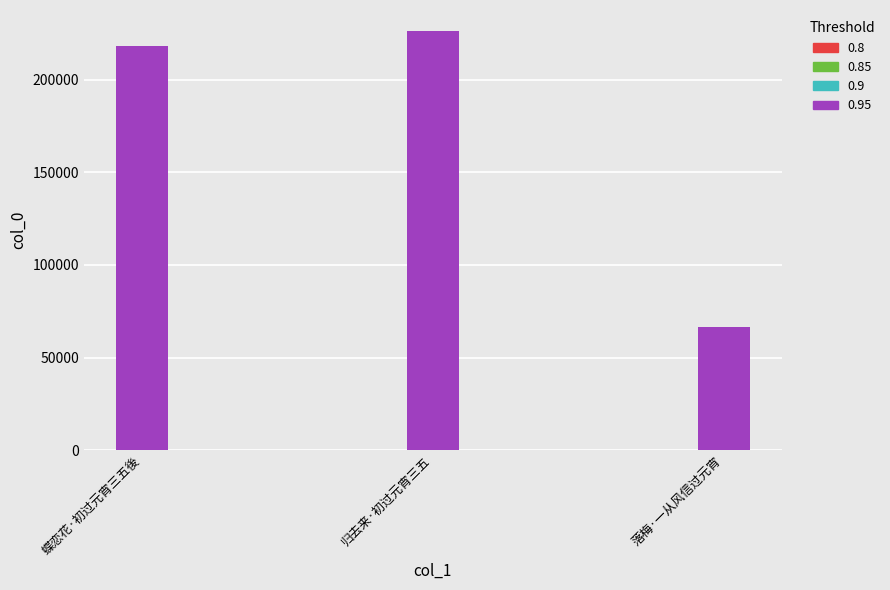

Reading right to left, extract all data points from this chart.

66643	226418	218542